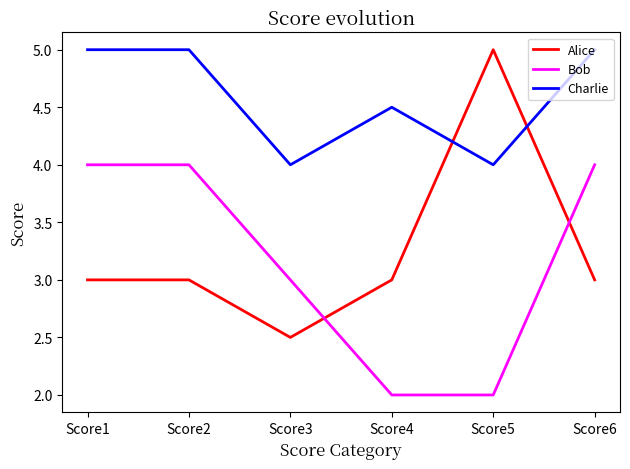

What is the difference between the highest and lowest values at Score5?

3.0